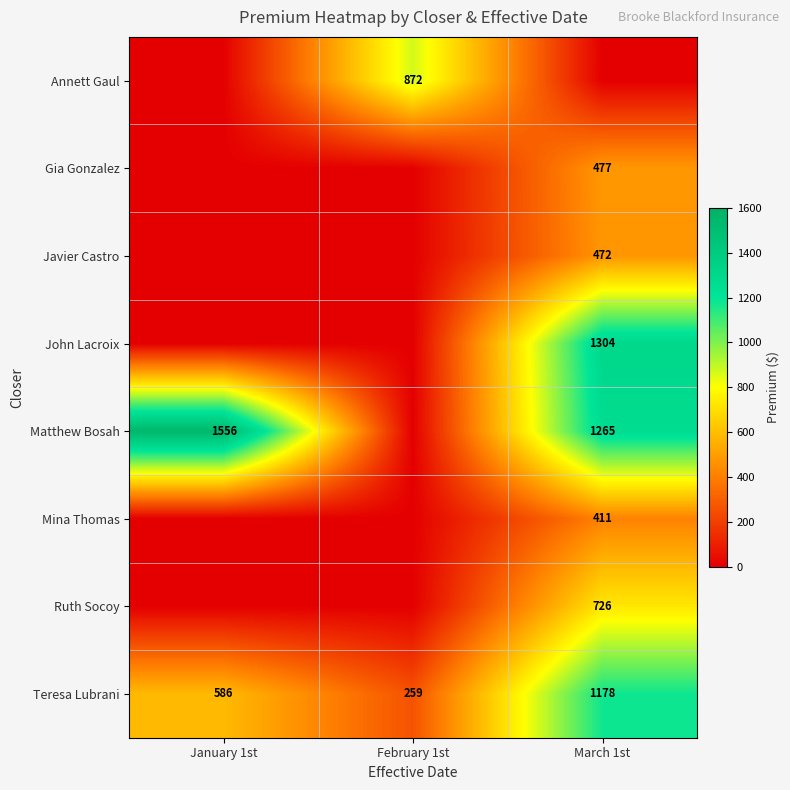

Count the Teresa Lubrani values in the range 259 to 1178.

3